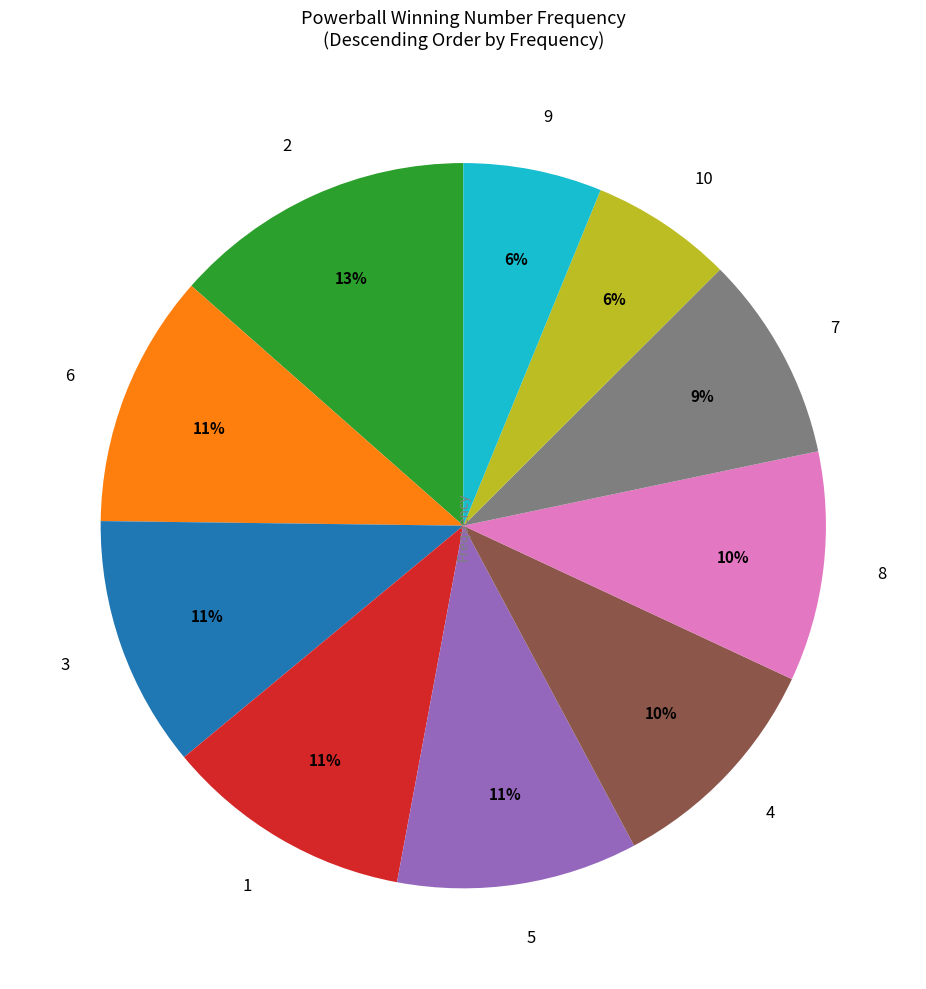

To the nearest percent, what percentage of the pie is 3?

11%